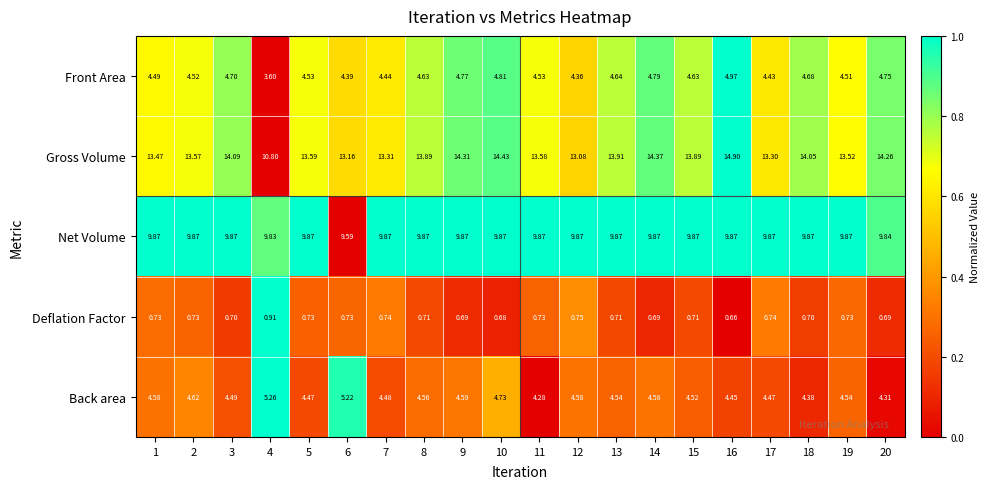

Is the value of Deflation Factor at 11 greater than the value of Net Volume at 17?

No